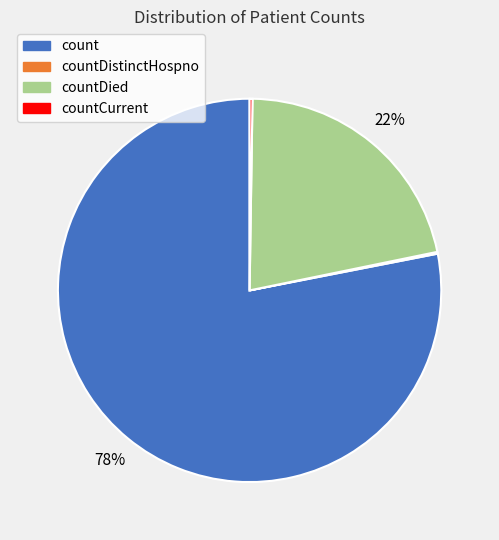

Does any single category account for the majority?

Yes